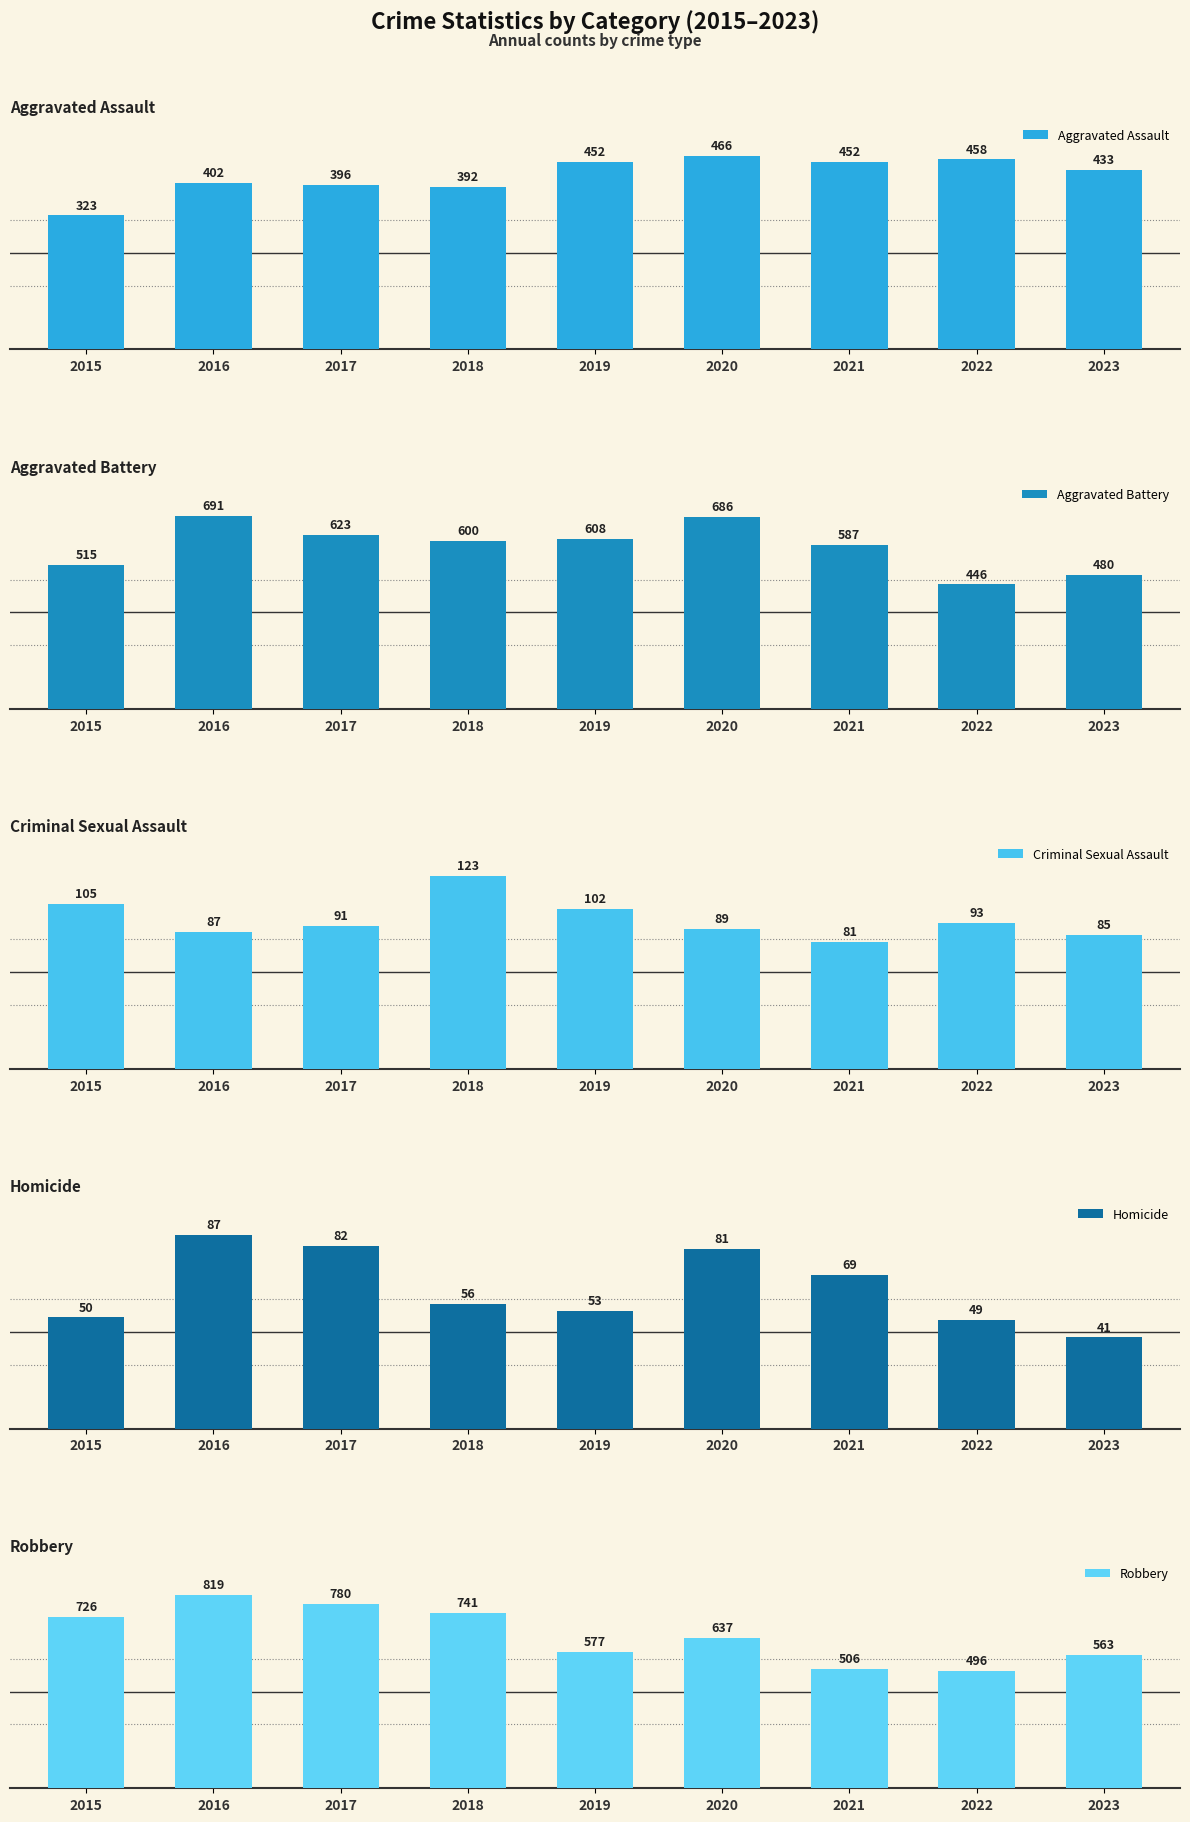

At 2020, list the series in order from smallest to largest.

Homicide, Criminal Sexual Assault, Aggravated Assault, Robbery, Aggravated Battery